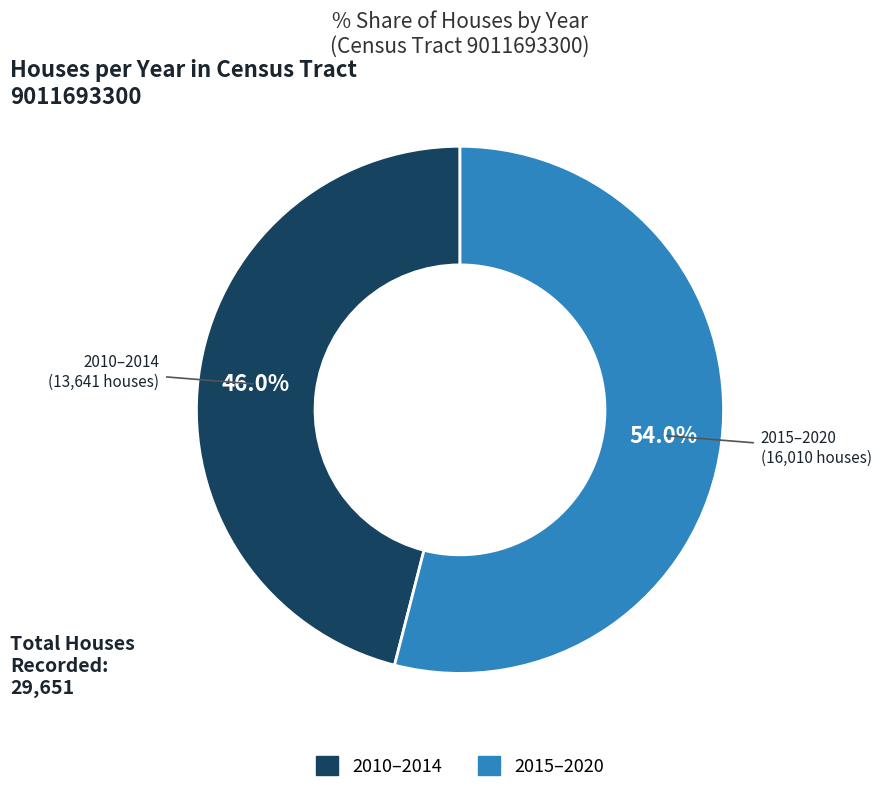

How many slices are in this pie chart?

2